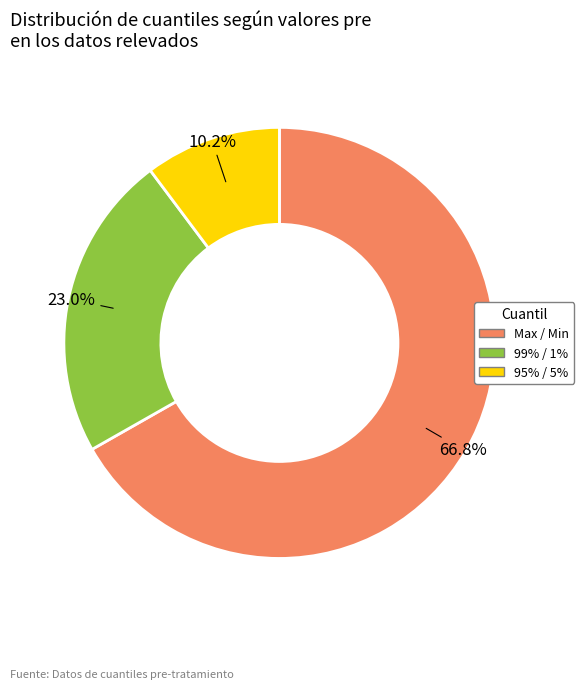

What percentage is the Max / Min slice, to the nearest percent?

67%